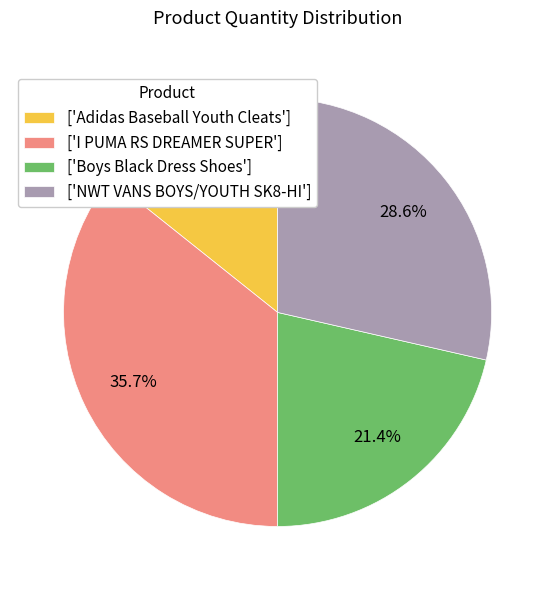

Rank the categories by value from lowest to highest.

['Adidas Baseball Youth Cleats'], ['Boys Black Dress Shoes'], ['NWT VANS BOYS/YOUTH SK8-HI'], ['I PUMA RS DREAMER SUPER']